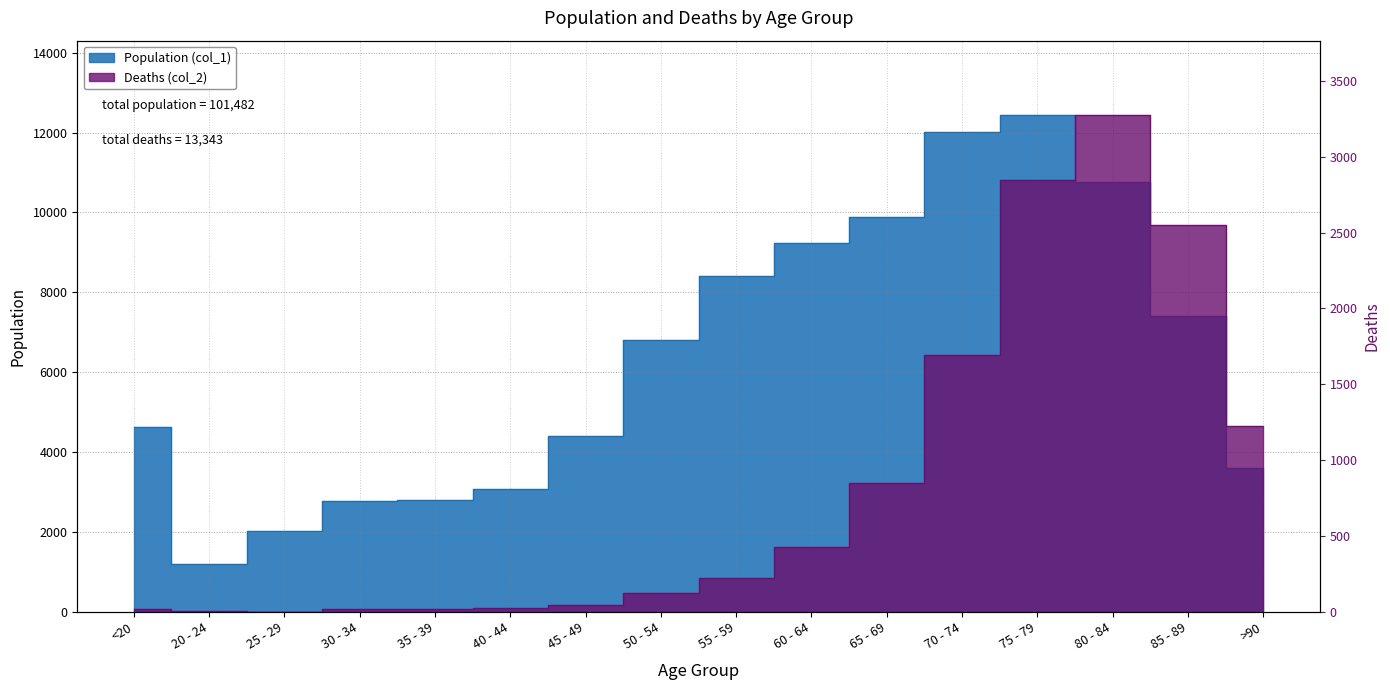

Between 35 - 39 and 65 - 69, which is larger?

65 - 69